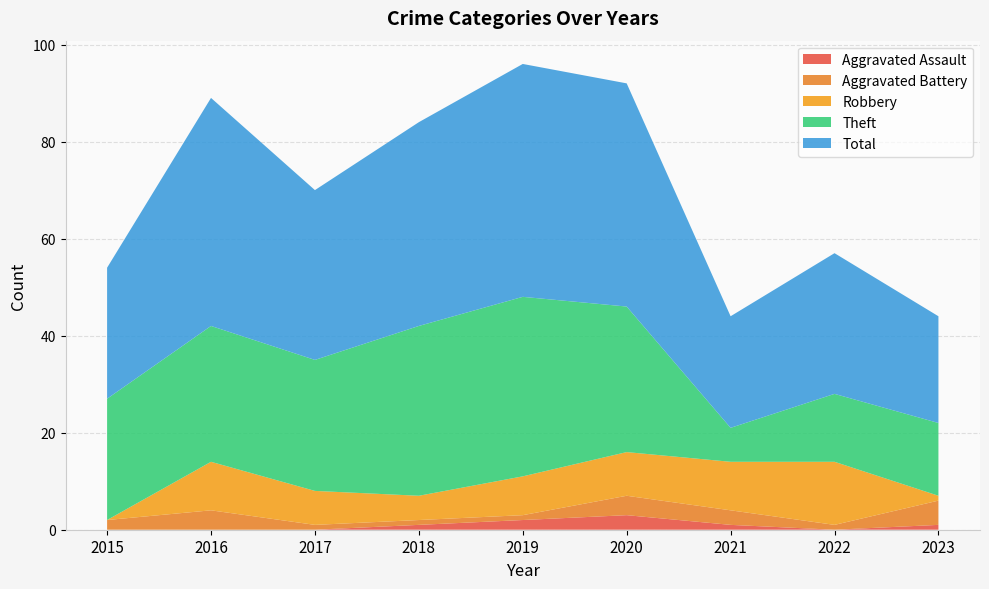

Reading left to right, what are all the values shown in this chart?

Aggravated Assault: 2015=0	2016=0	2017=0	2018=1	2019=2	2020=3	2021=1	2022=0	2023=1
Aggravated Battery: 2015=2	2016=4	2017=1	2018=1	2019=1	2020=4	2021=3	2022=1	2023=5
Robbery: 2015=0	2016=10	2017=7	2018=5	2019=8	2020=9	2021=10	2022=13	2023=1
Theft: 2015=25	2016=28	2017=27	2018=35	2019=37	2020=30	2021=7	2022=14	2023=15
Total: 2015=27	2016=47	2017=35	2018=42	2019=48	2020=46	2021=23	2022=29	2023=22